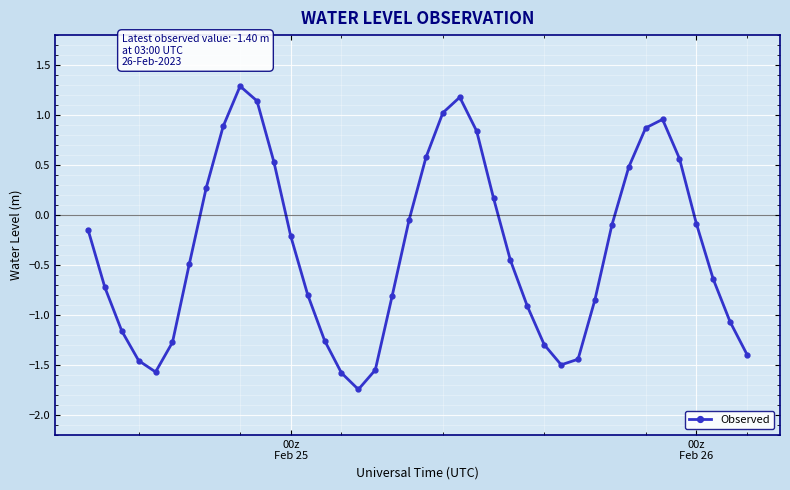

Count the number of values greater than 0.

14